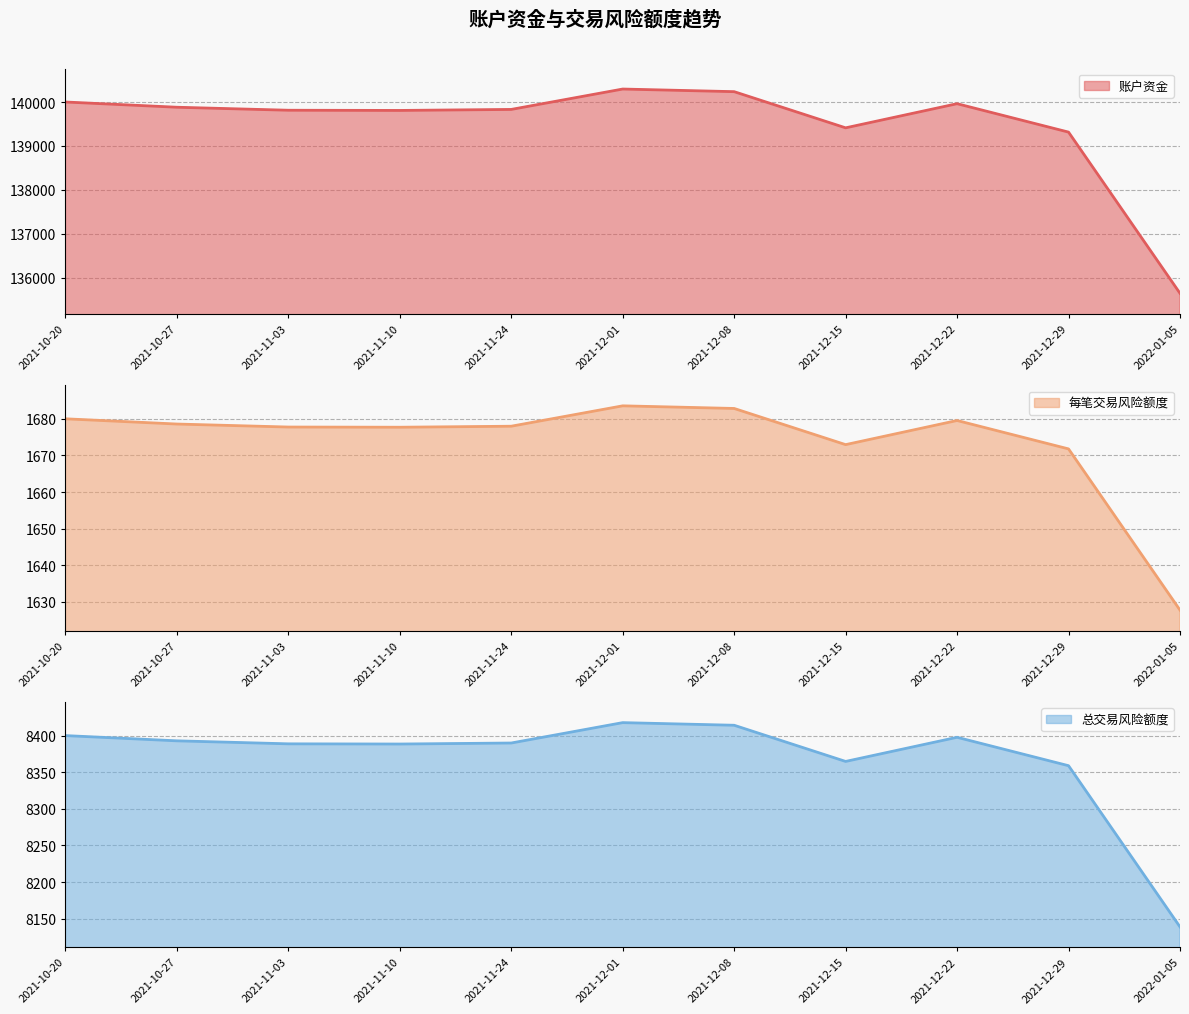

At which category does the chart reach its minimum across all series?

2022-01-05